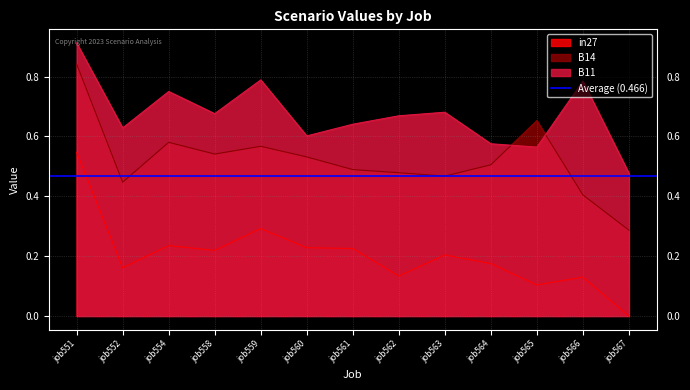

What is the difference between the highest and lowest values at job566?

0.7